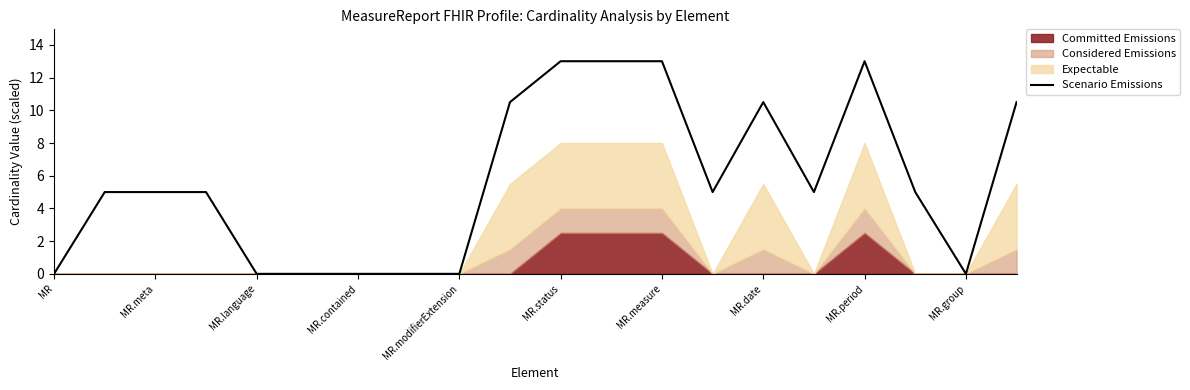

True or false: the data shows 6.7 at MR.

False